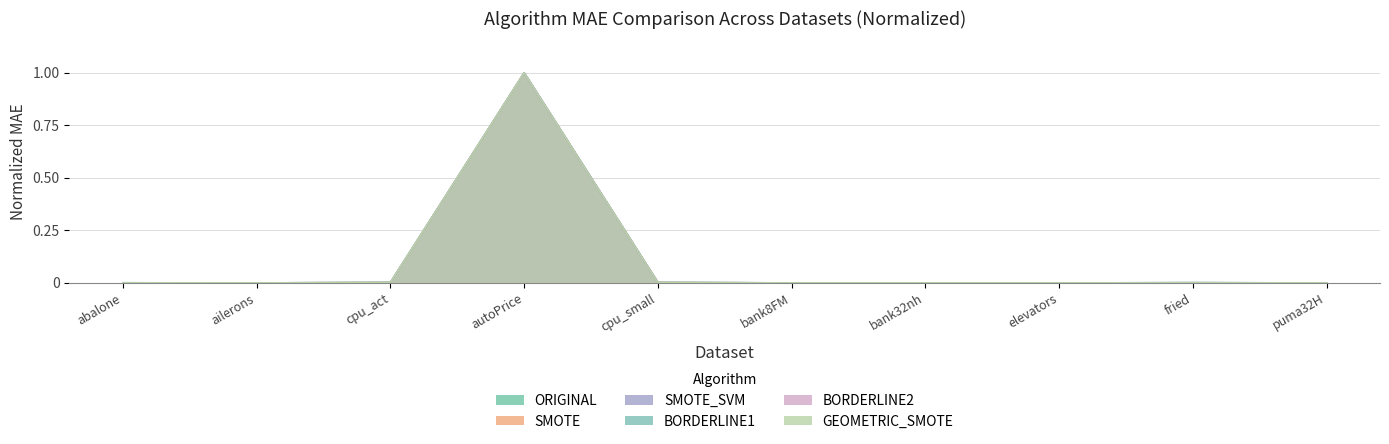

True or false: SMOTE has a value of 0.0 at ailerons.

False